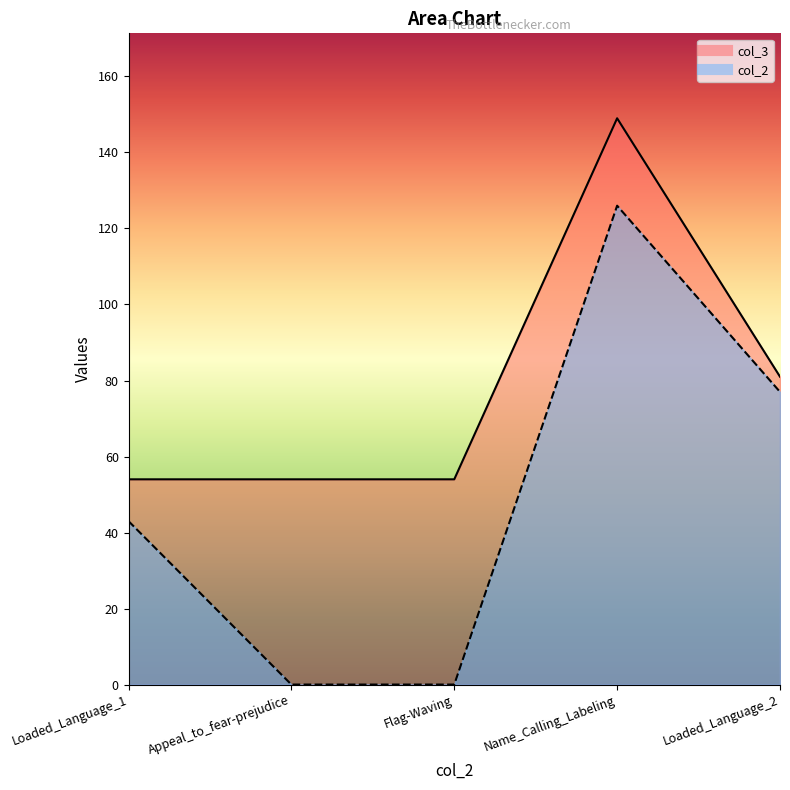

True or false: col_2 has more than 2 interior local peaks.

False